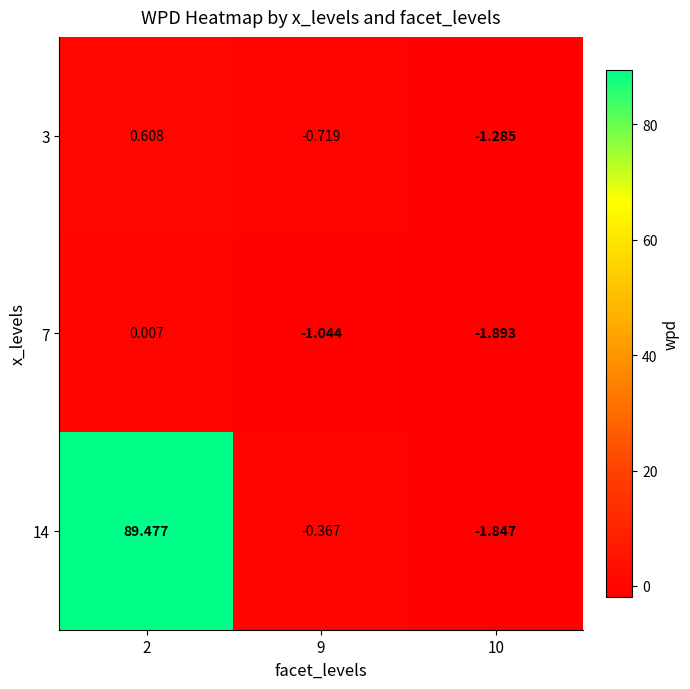

Is the value of 3 at 2 greater than the value of 7 at 2?

Yes